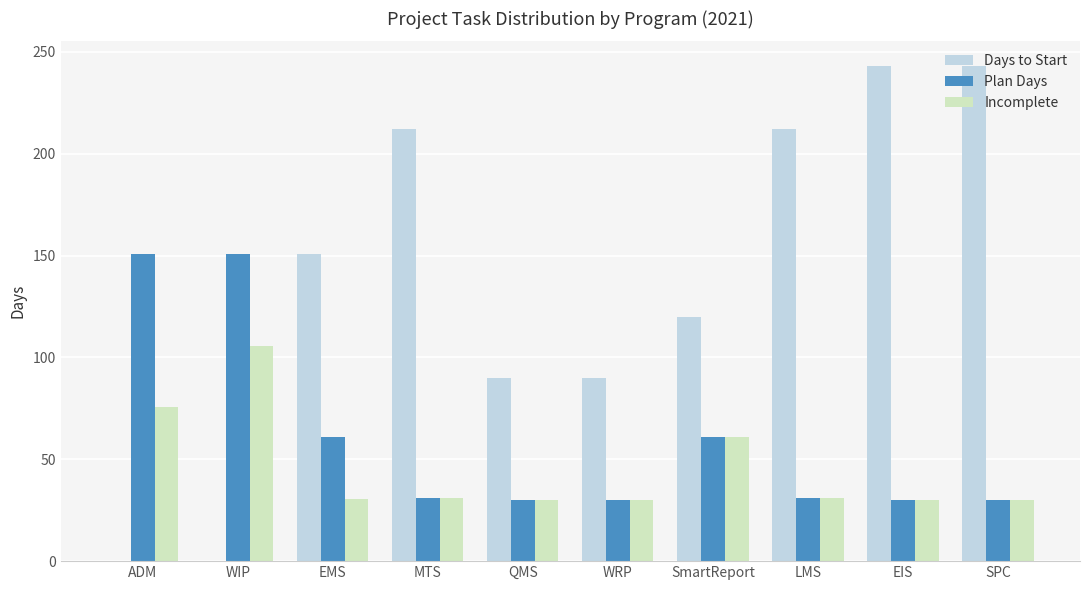

Read the Incomplete value at WIP.

105.7